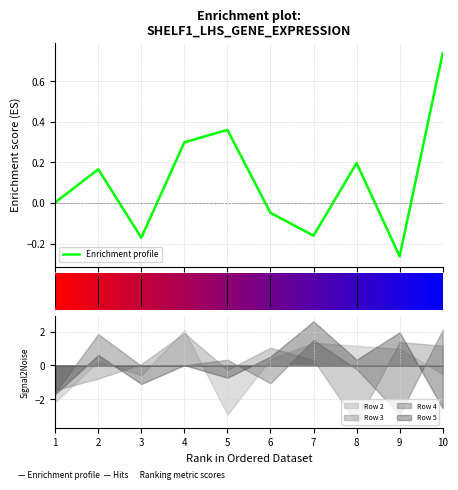

What is the value of the 4th point from the left?

0.3